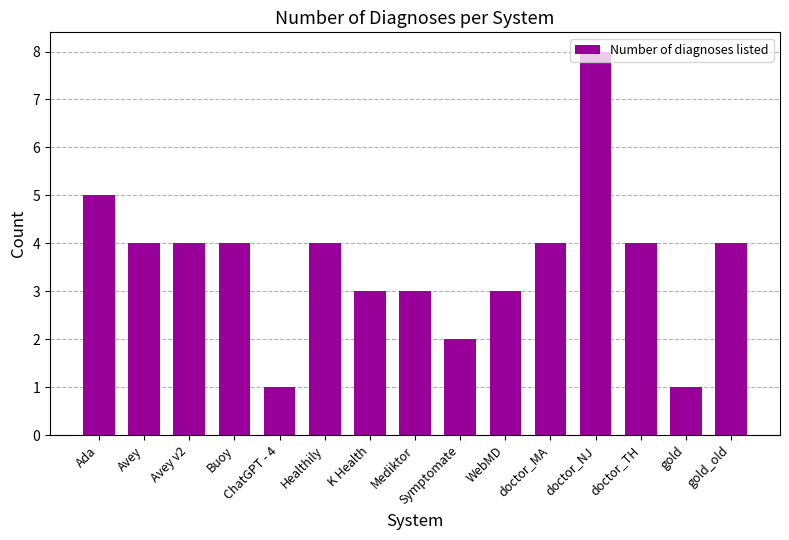

Are the bars horizontal?

No